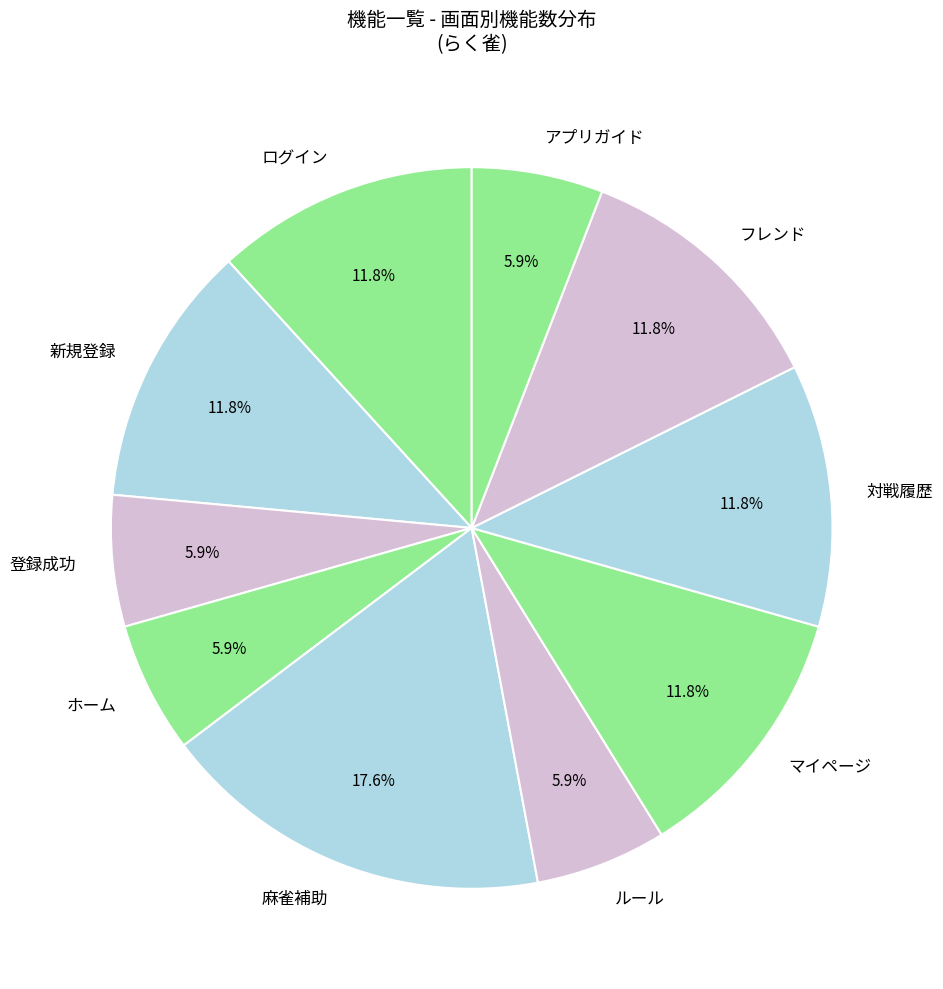

How much of the chart is everything except 麻雀補助?

82.4%